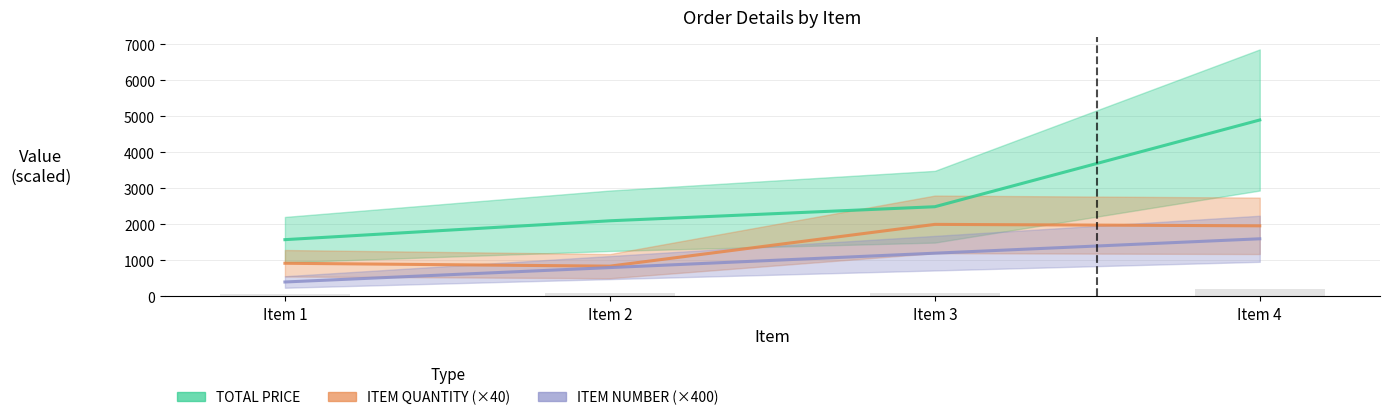

Which series has the largest range (max minus min)?

TOTAL PRICE